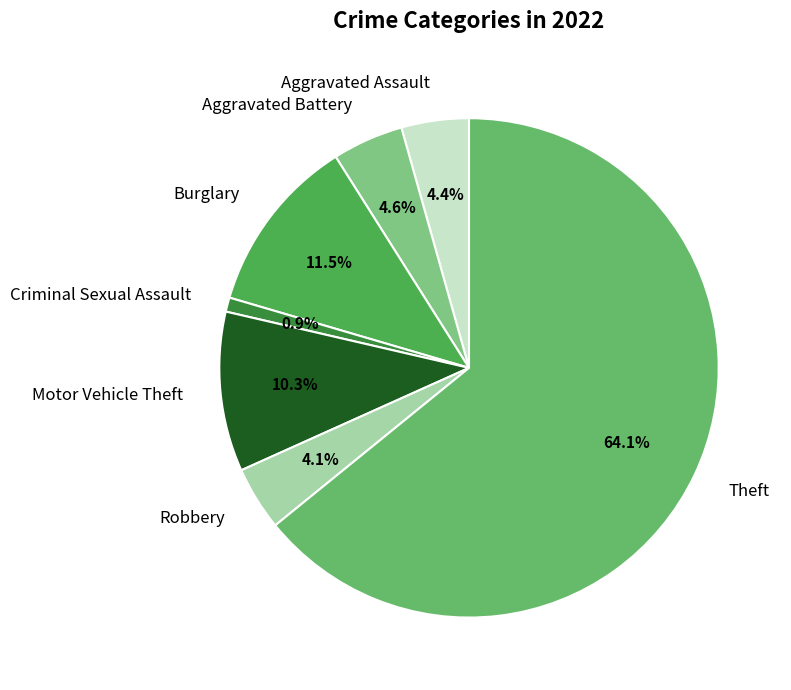

To the nearest percent, what is the combined percentage of Aggravated Battery and Robbery?

9%